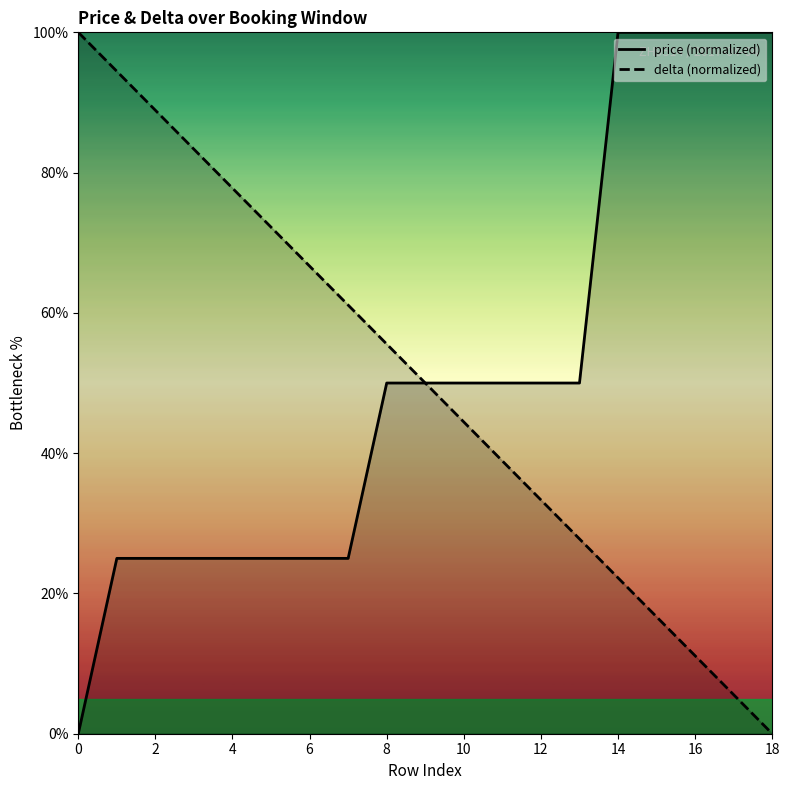

What is the difference between the highest and lowest values at 6?

41.7